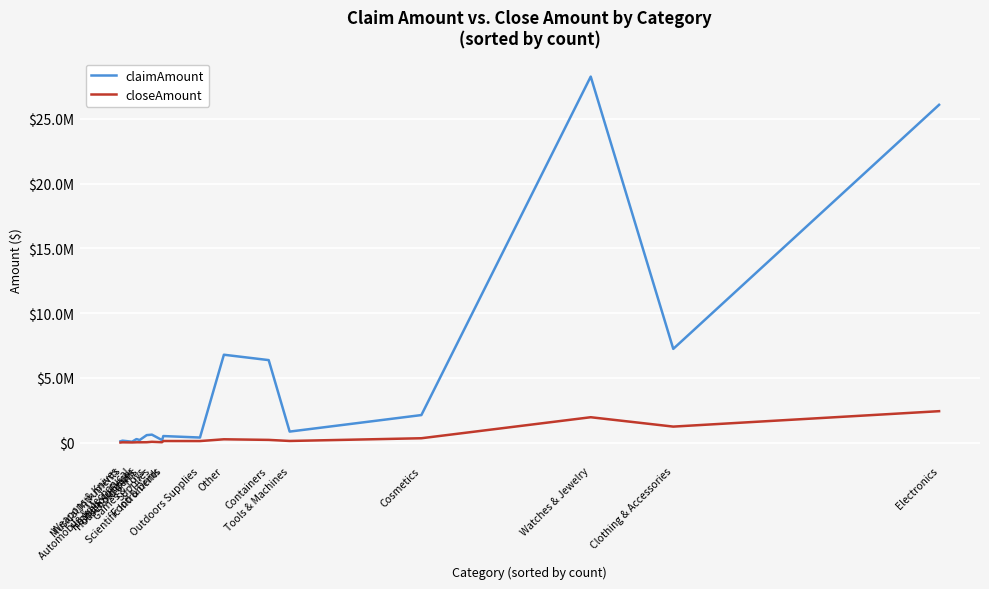

Does the chart have visible grid lines?

Yes